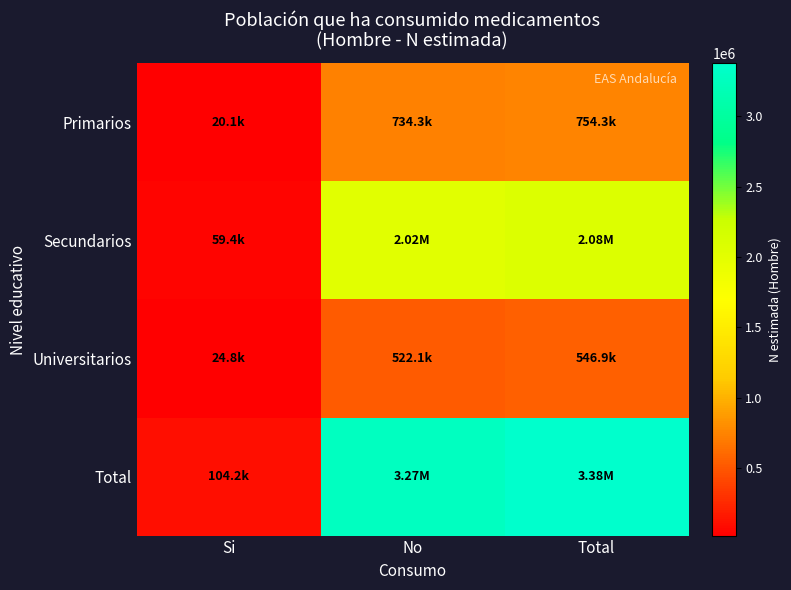

List the series in order of their peak value, highest first.

Total, Secundarios, Primarios, Universitarios